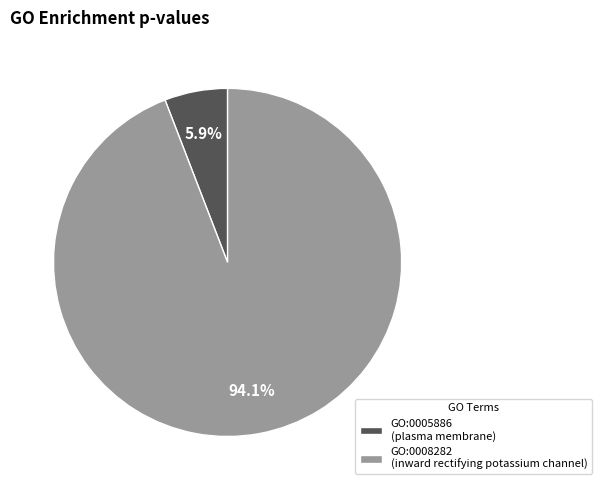

Is there a majority slice in this chart?

Yes